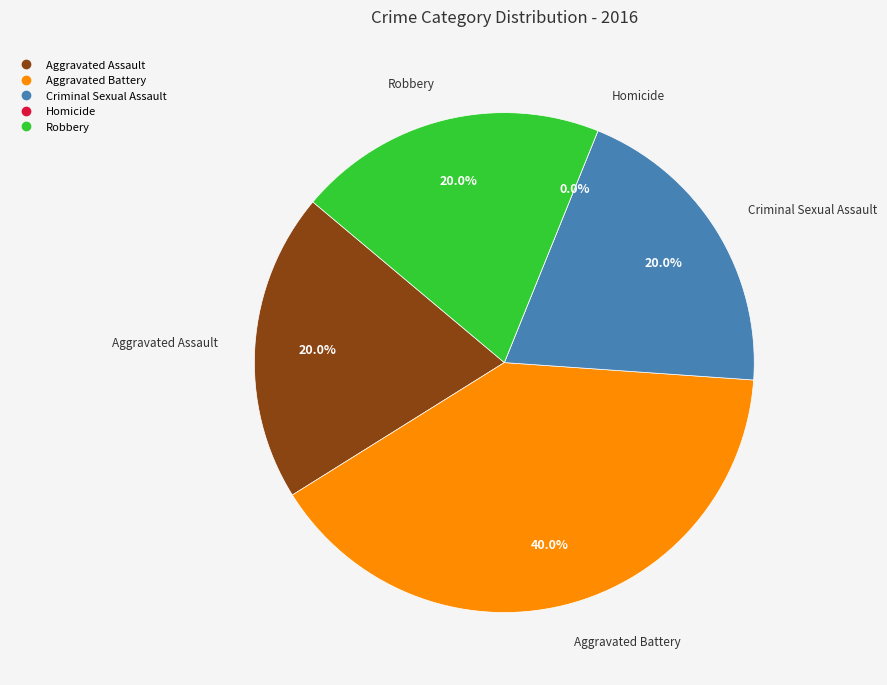

Rank the categories by value from lowest to highest.

Homicide, Aggravated Assault, Criminal Sexual Assault, Robbery, Aggravated Battery